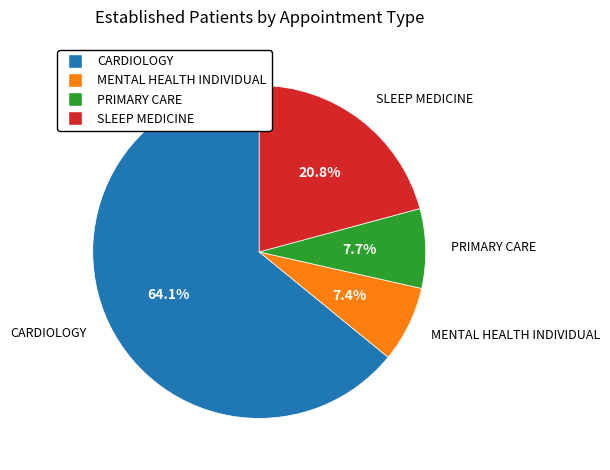

What is the majority slice?

CARDIOLOGY